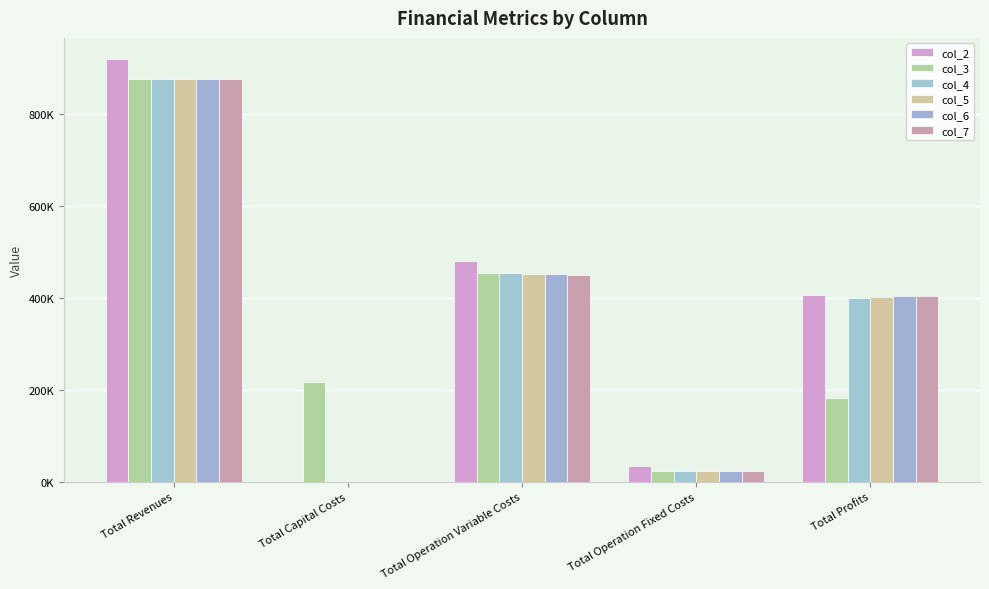

Does the chart contain stacked bars?

No